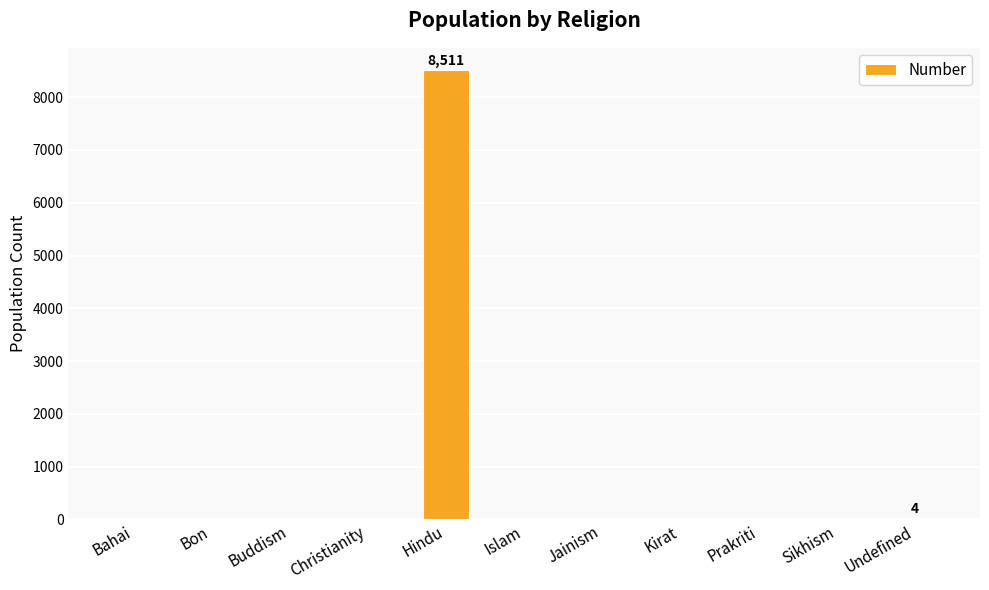

Between Hindu and Jainism, which is larger?

Hindu